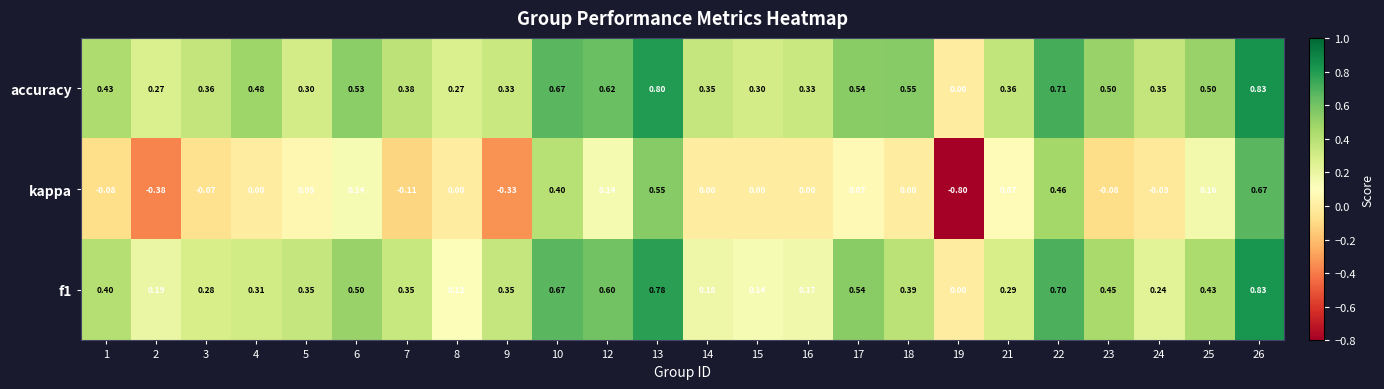

Which series has the widest spread of values?

kappa